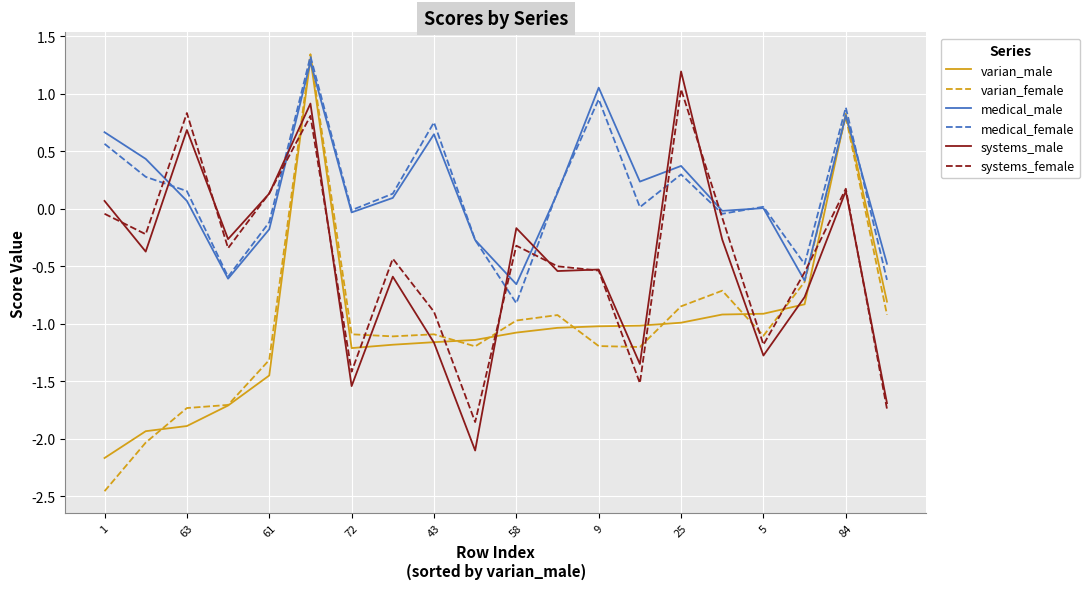

In systems_female, how many points are higher than both neighbors (excluding endpoints)?

6